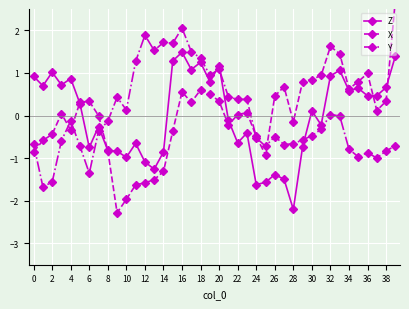

What value does the Z series have at 8?

-0.8